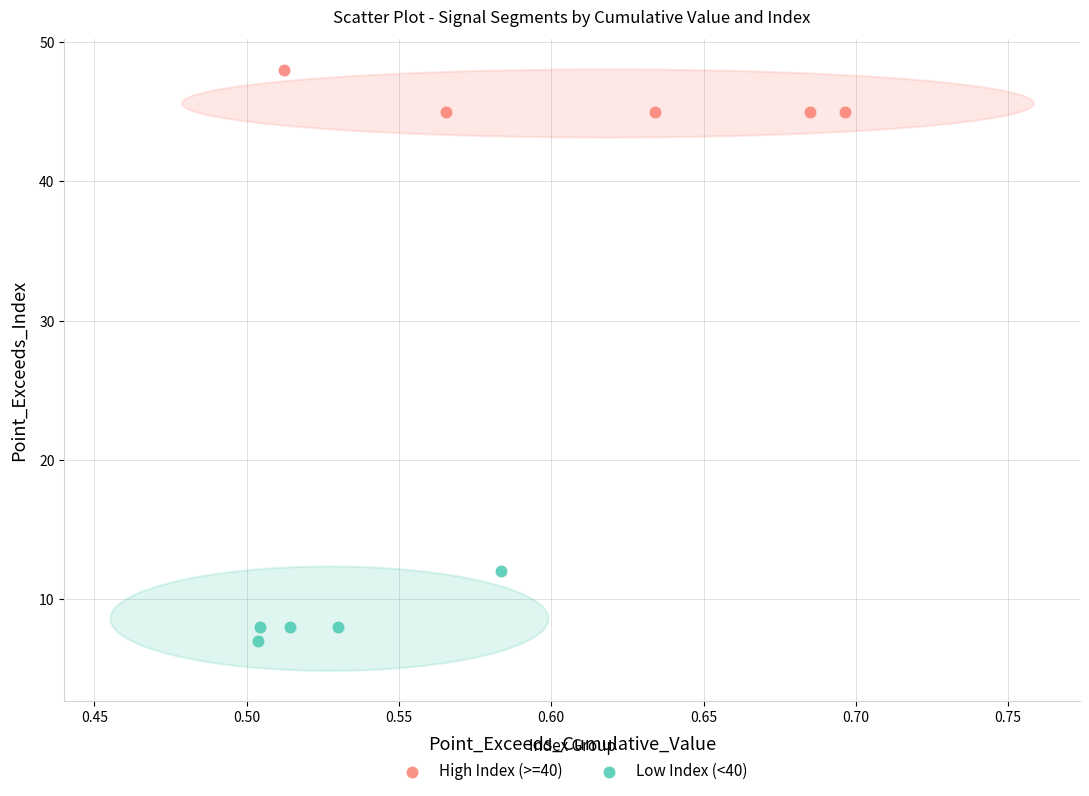

Which series has the largest Y range (max minus min)?

Low Index (<40)